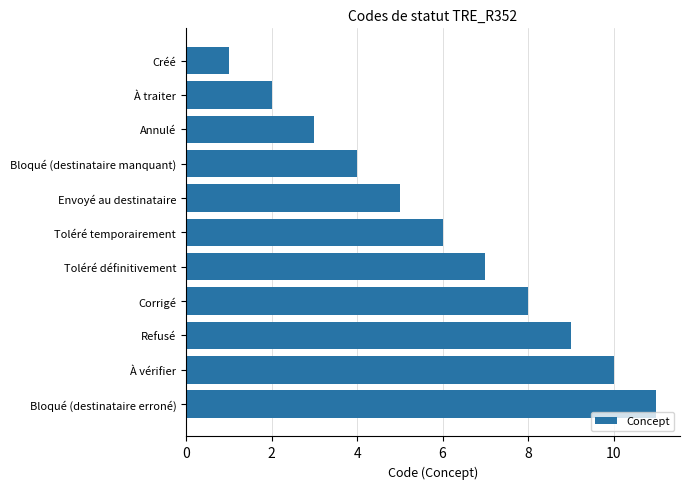

List the labels in order of value, largest first.

Bloqué (destinataire erroné), À vérifier, Refusé, Corrigé, Toléré définitivement, Toléré temporairement, Envoyé au destinataire, Bloqué (destinataire manquant), Annulé, À traiter, Créé